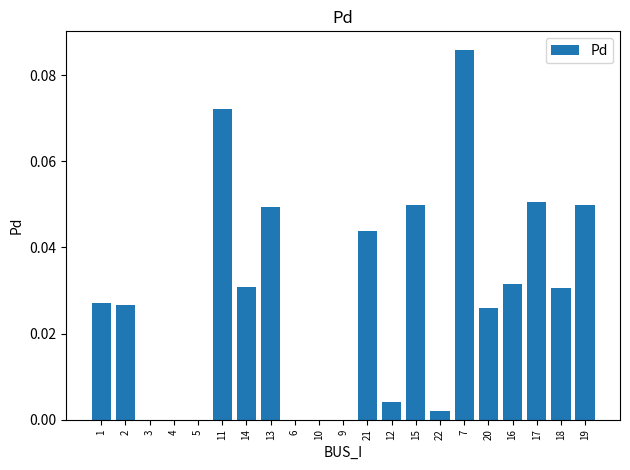

Which label corresponds to the largest value in the chart?

7